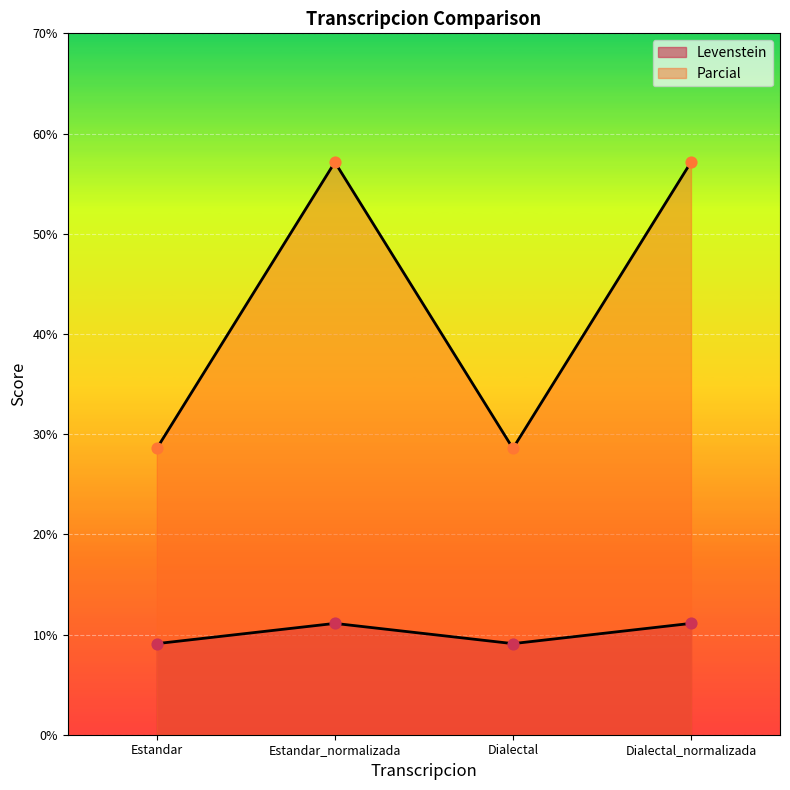

Which series contains the lowest Y value?

Levenstein